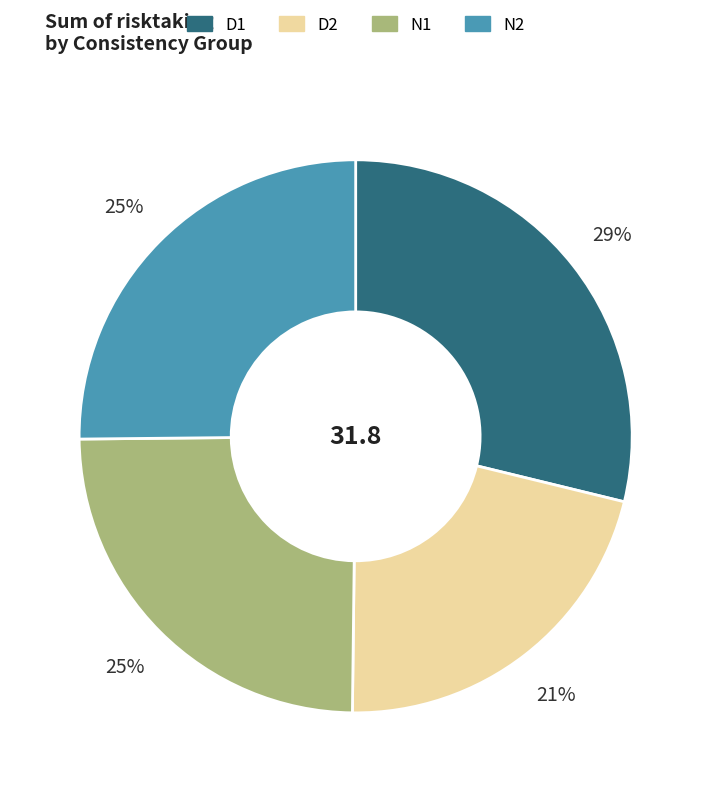

Between D1 and D2, which is larger?

D1